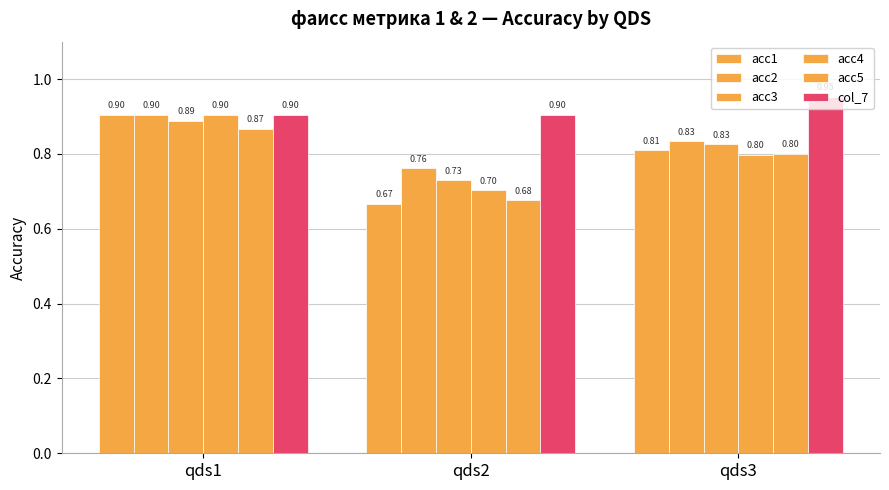

How many groups of bars are there?

3